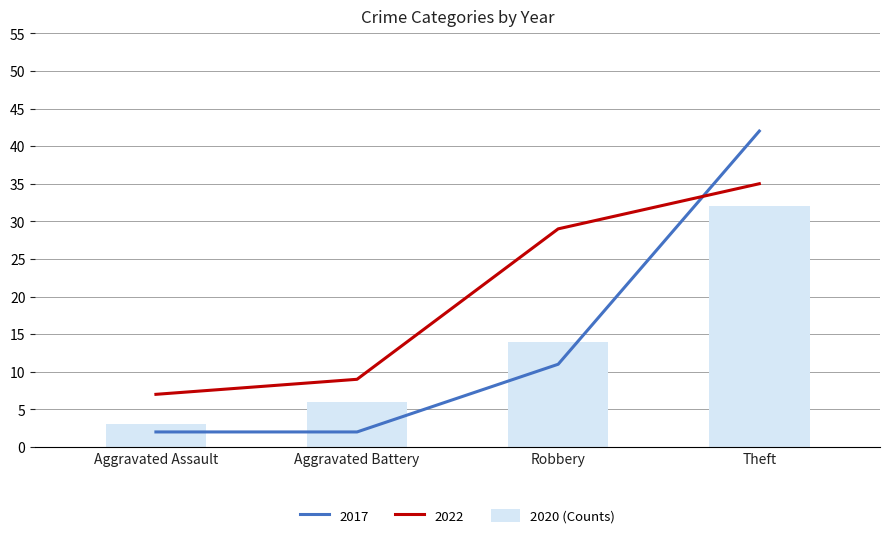

List the labels in order of 2020 (Counts) value, largest first.

Theft, Robbery, Aggravated Battery, Aggravated Assault